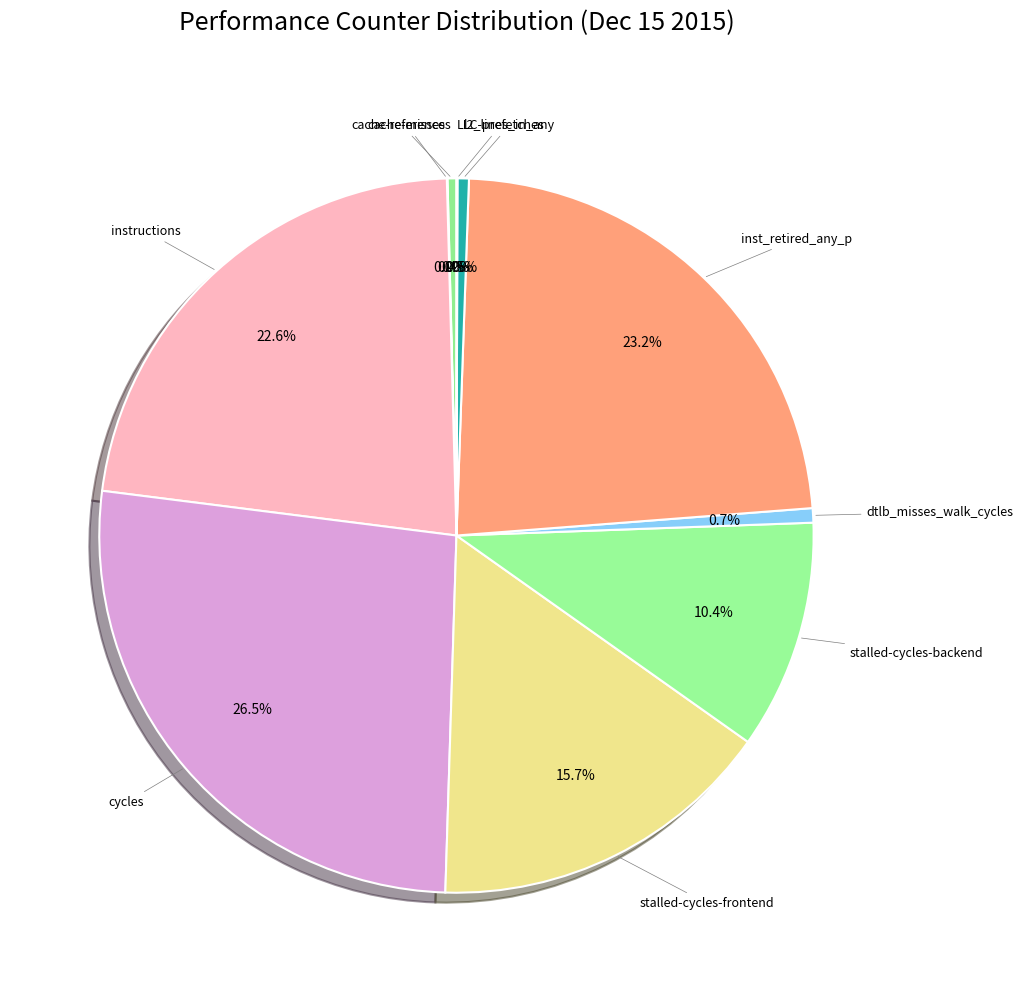

Count the number of slices in the pie.

10